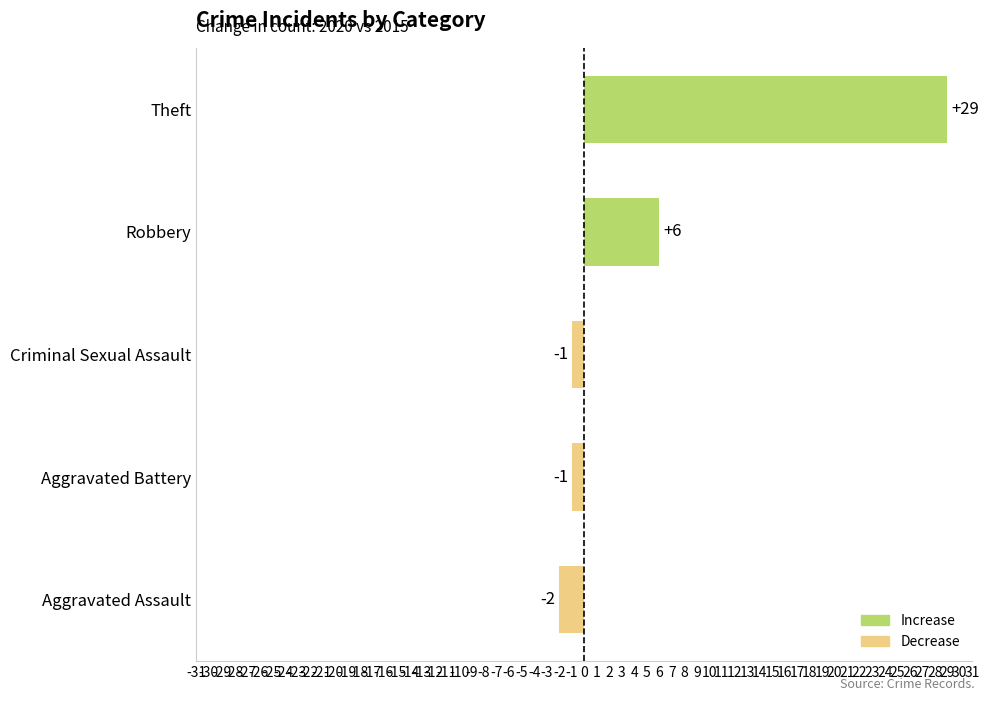

How many data points are above -1?

2